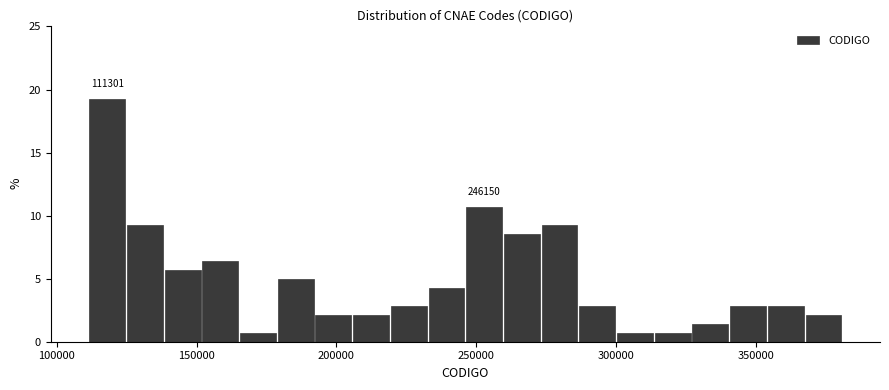

Read against the x-axis, roughly where is the centre of the tallest bar?

120000